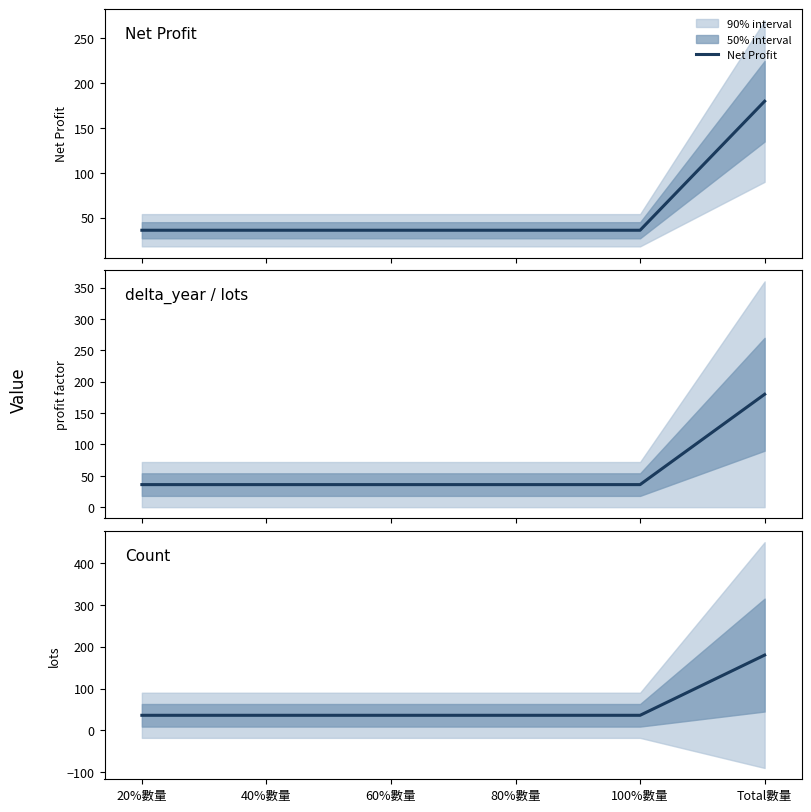

Between 80%數量 and Total數量, which series saw the biggest shift?

Net Profit